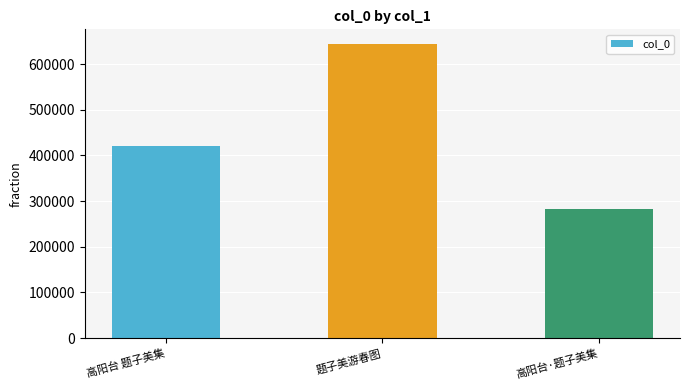

How many values are between 283600 and 643769?

3